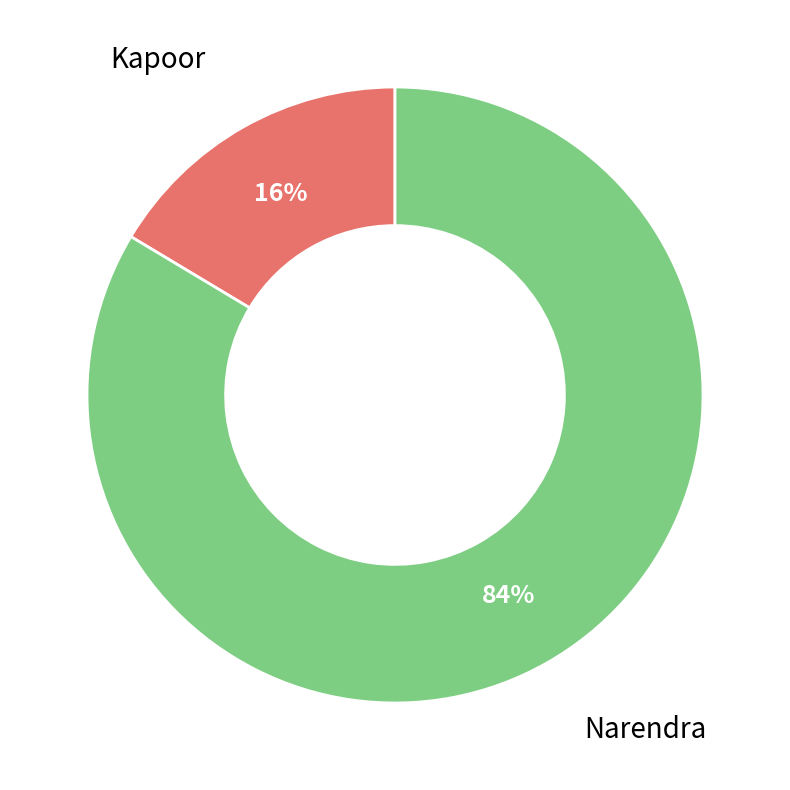

Is it true that Kapoor is 16% of the pie?

True